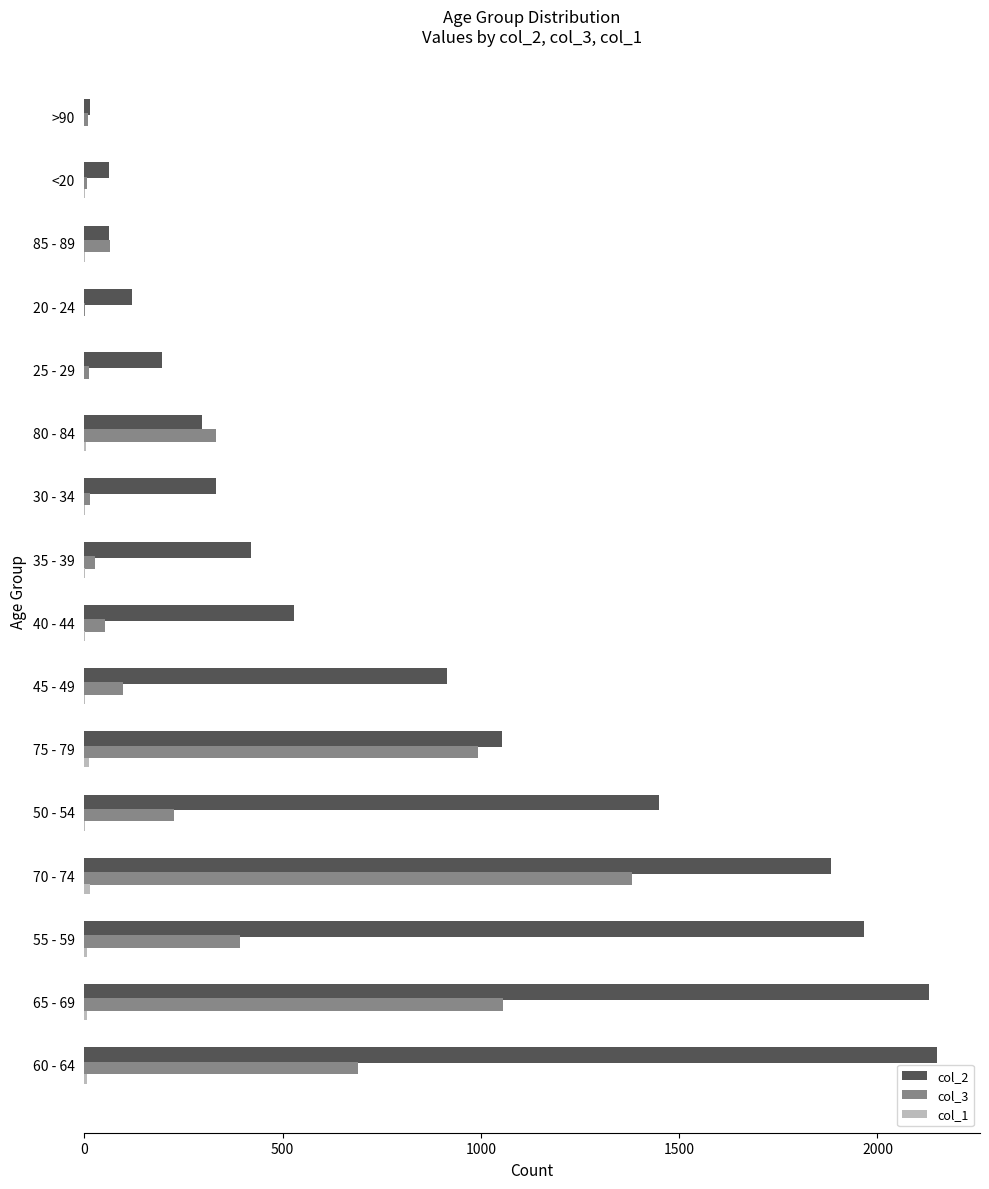

Which series has the largest total across all categories?

col_2